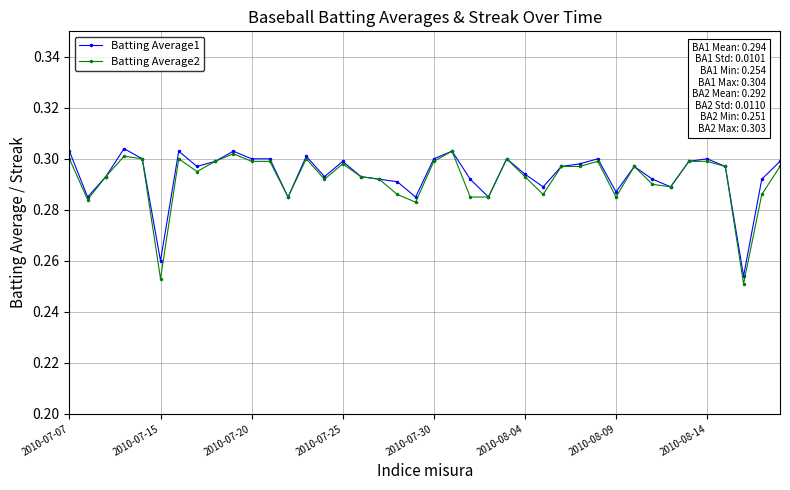

True or false: Batting Average1 has more than 2 points higher than both neighbors.

True